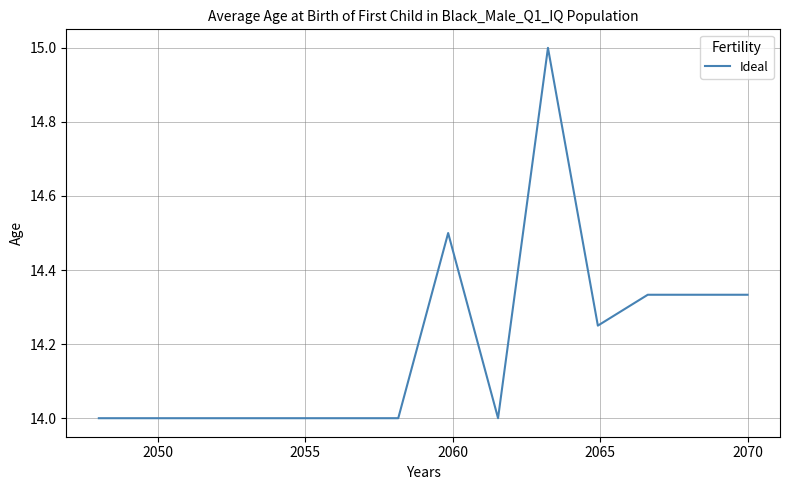

What is the maximum value shown in the chart?

15.0